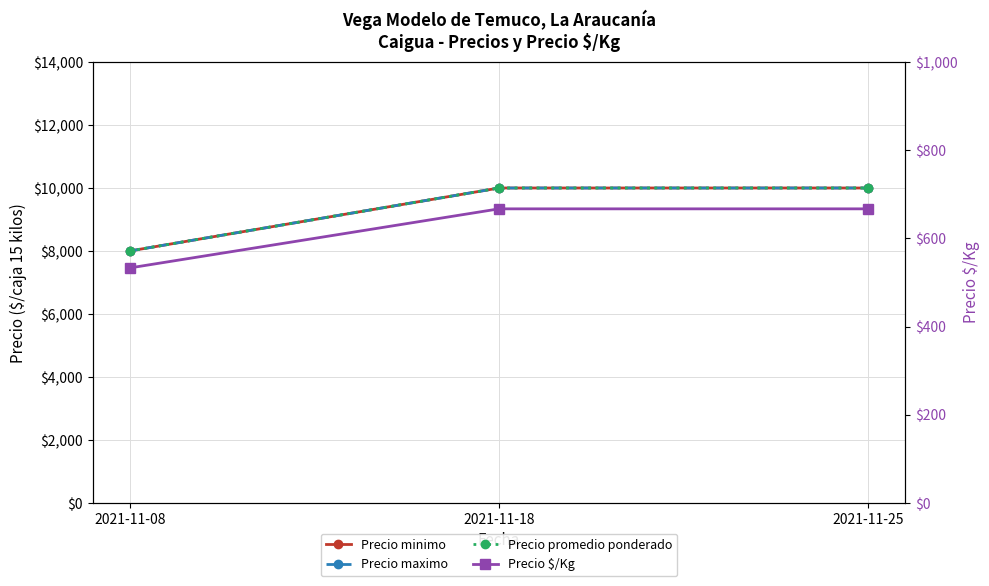

Rank the series by their maximum value, from lowest to highest.

Precio $/Kg, Precio minimo, Precio maximo, Precio promedio ponderado